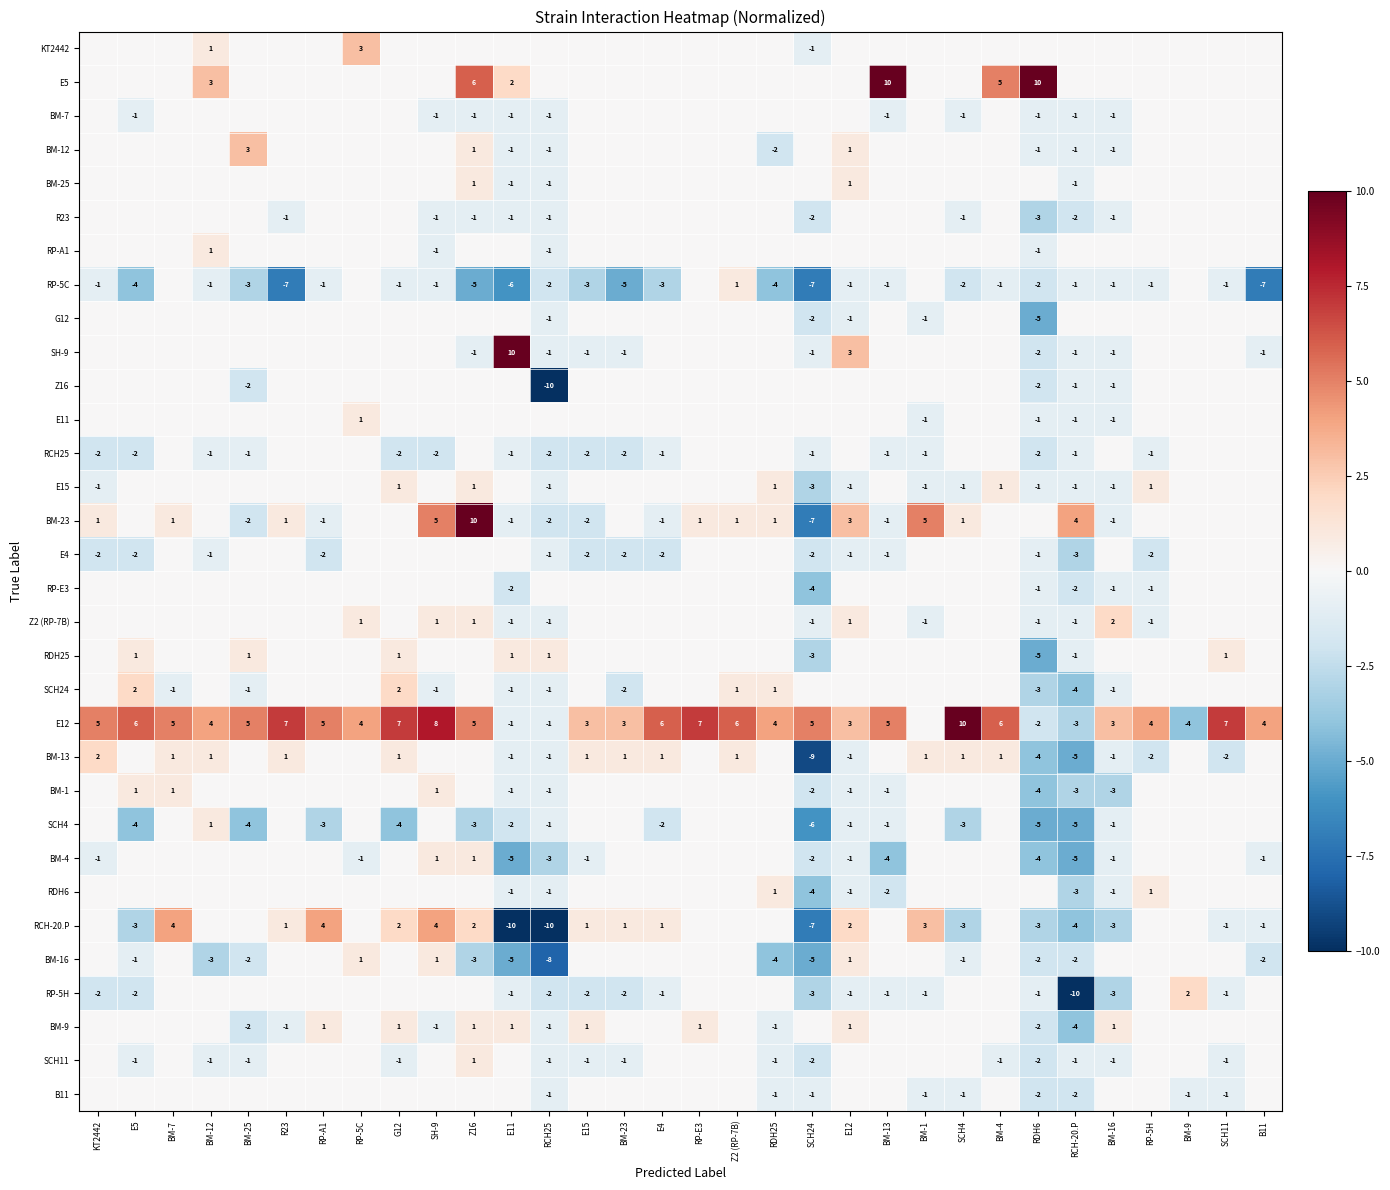

Is it true that E11 equals 1 at RP-5C?

True